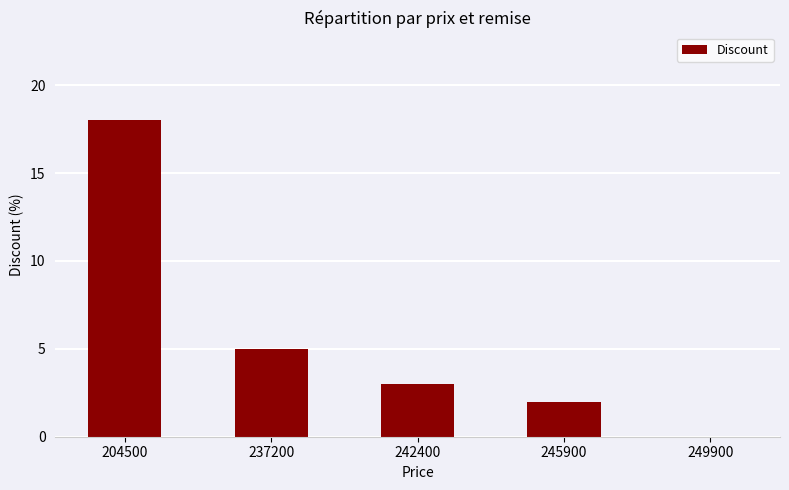

What is the sum of the values at 242400 and 245900?

5